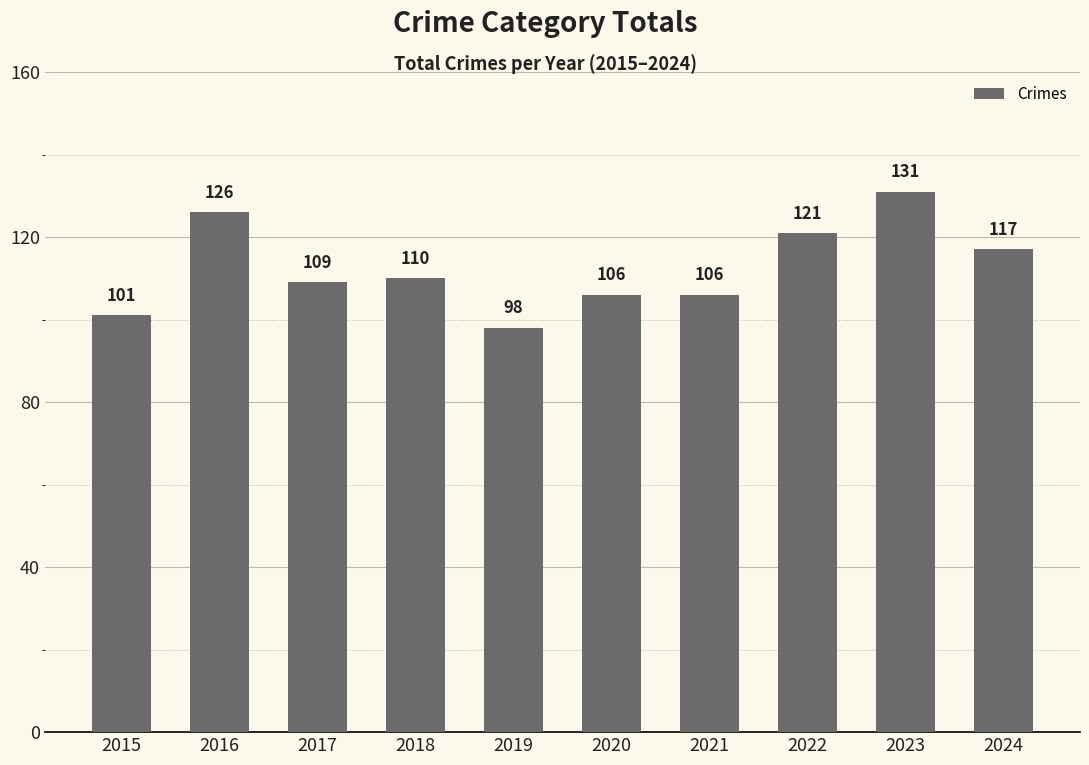

Approximately how many times larger is the value at 2016 compared to 2024?

1.1